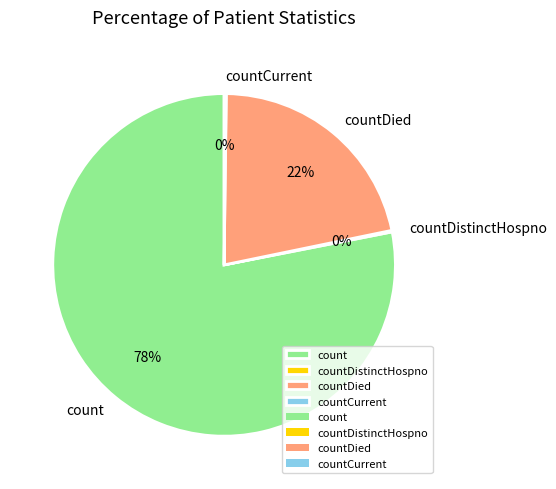

True or false: countDied accounts for 22% of the total.

True